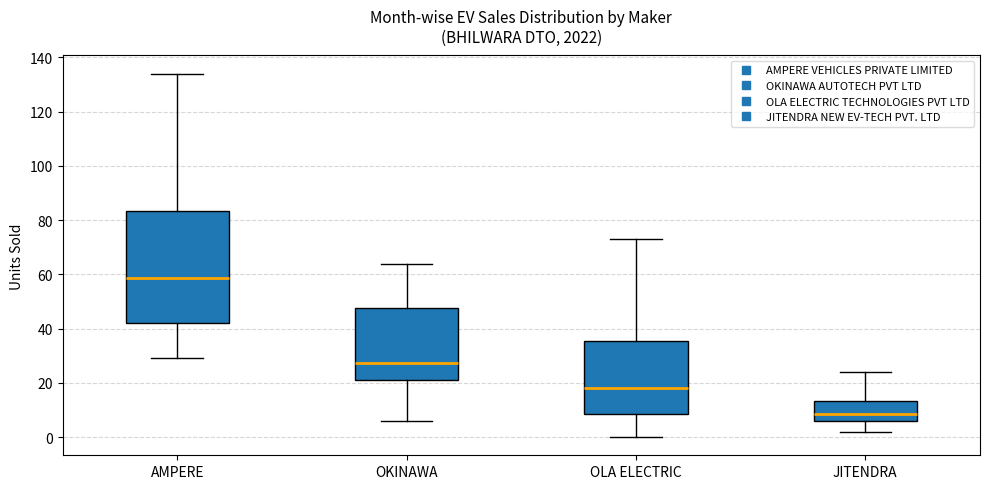

Where does the upper whisker of the box for AMPERE end on the y-axis? The values are not printed on the chart, so give them approximately, as read against the axis.

134